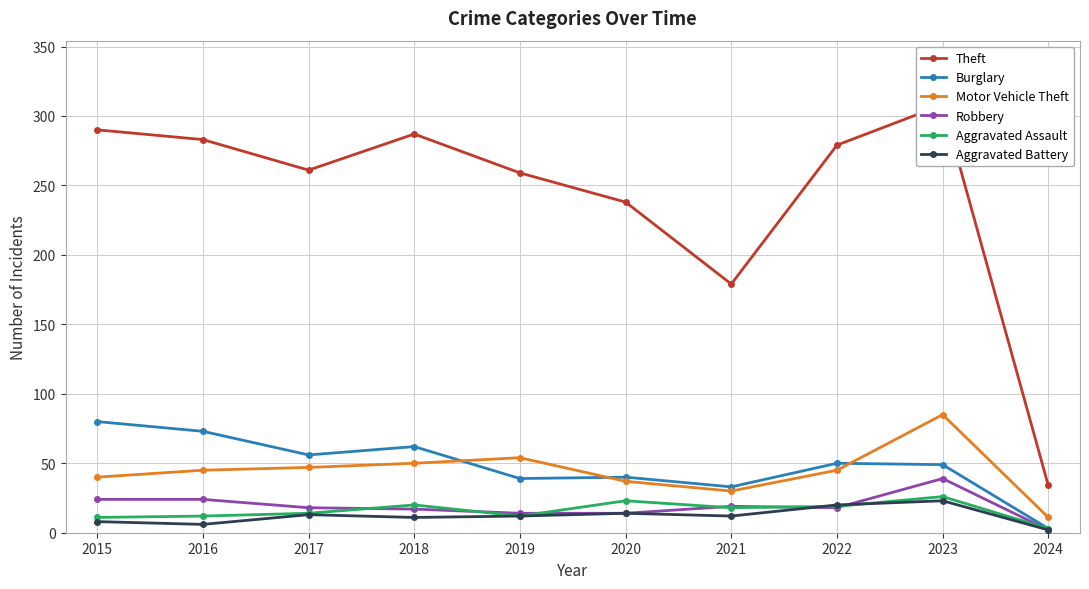

What is the difference between the second highest and minimum values in the Aggravated Assault series?

20